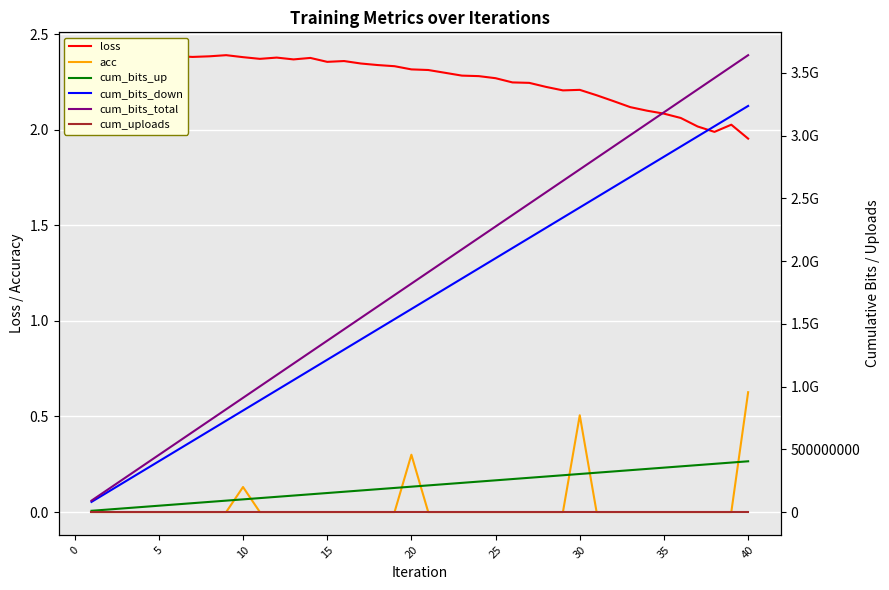

Which series has the largest total across all categories?

cum_bits_total